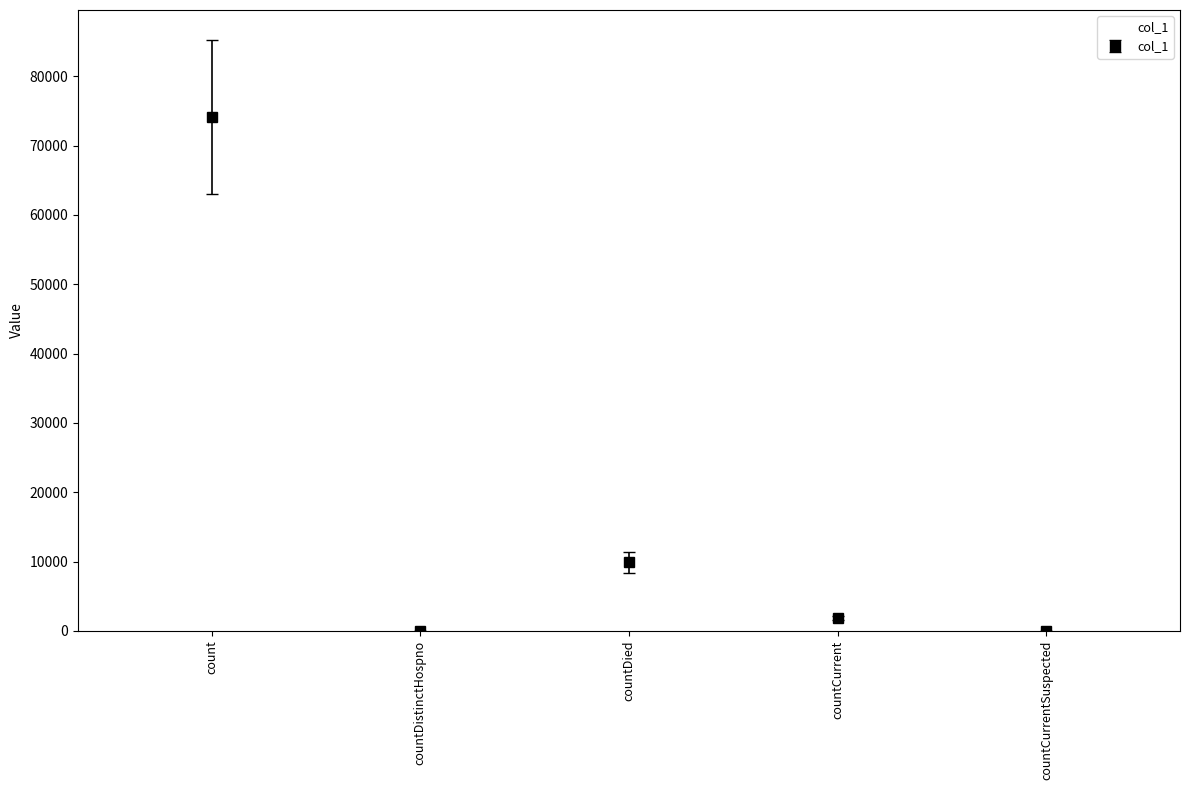

How many values are below 1842?

2